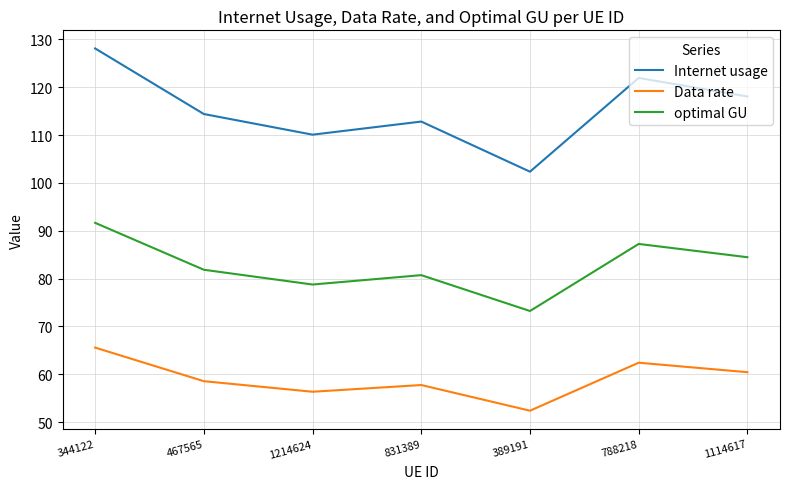

How many lines are shown in the chart?

3